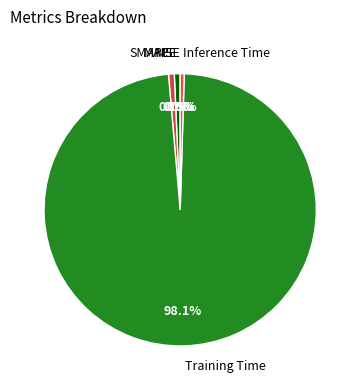

What is the largest slice in the pie chart?

Training Time